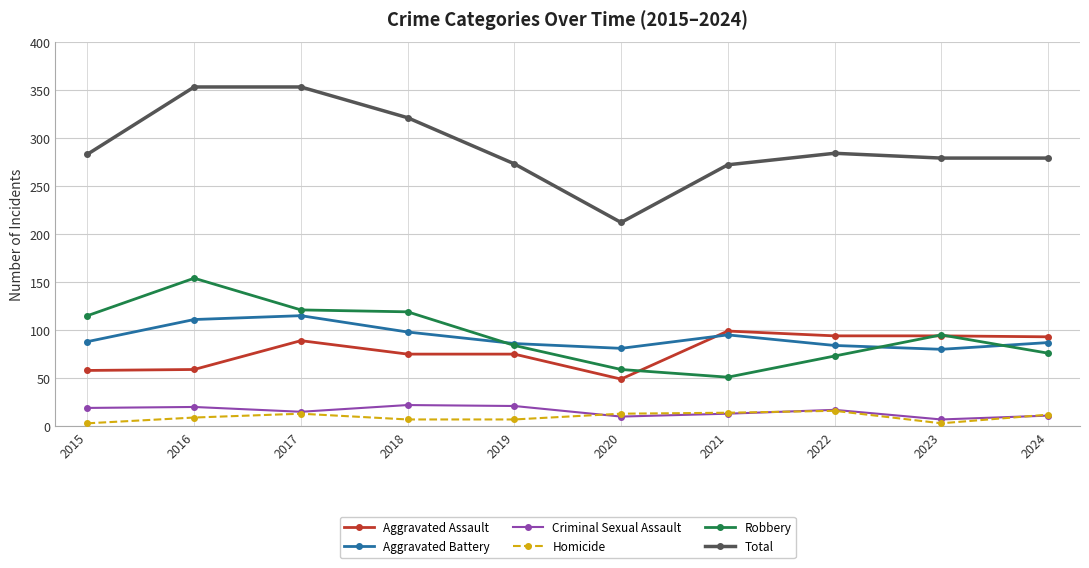

What is the total value across all series at 2018?

642